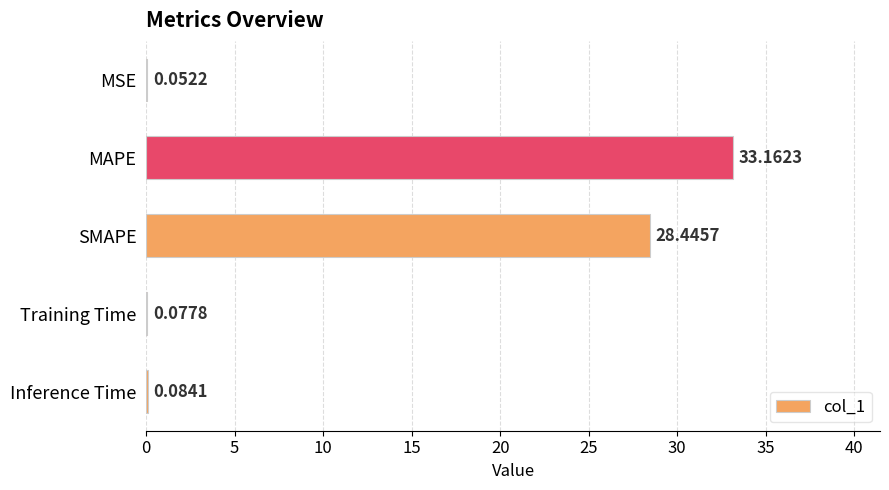

Where is the data nearest to the value 16?

SMAPE